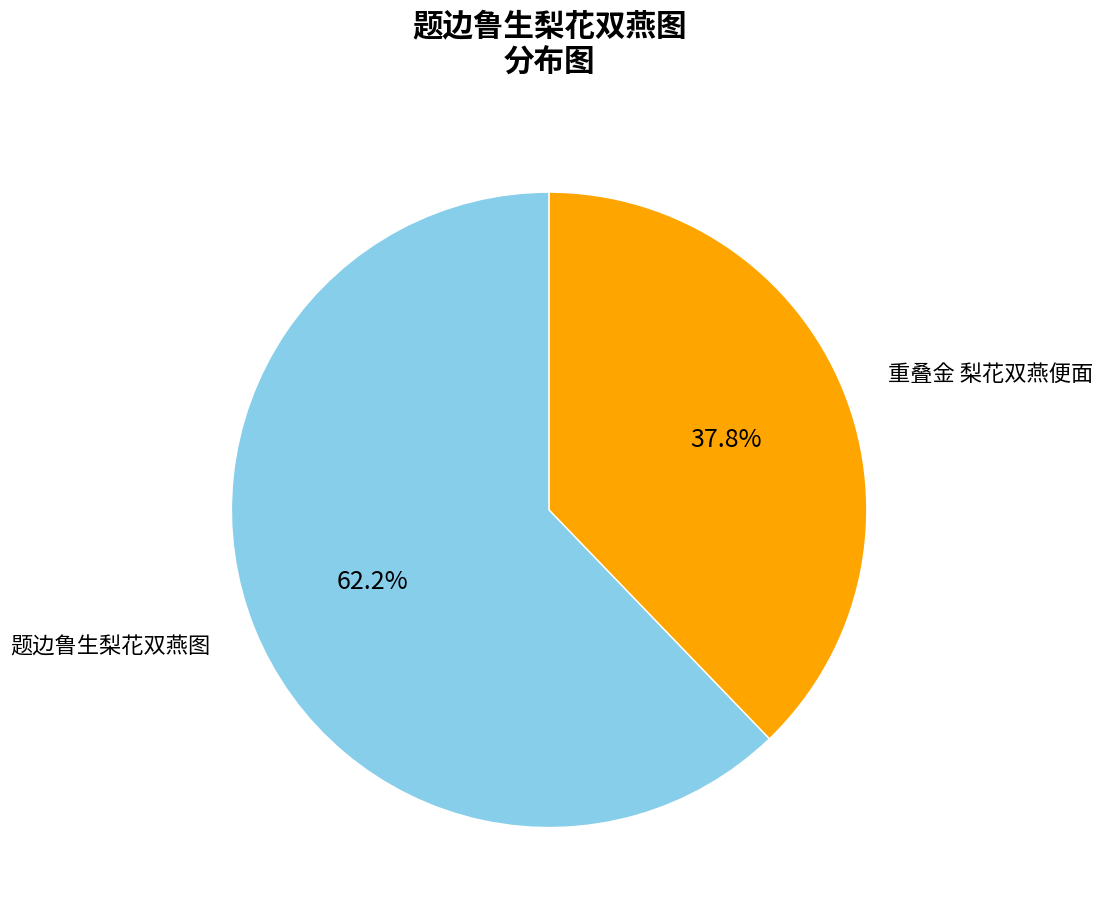

How many slices are in this pie chart?

2